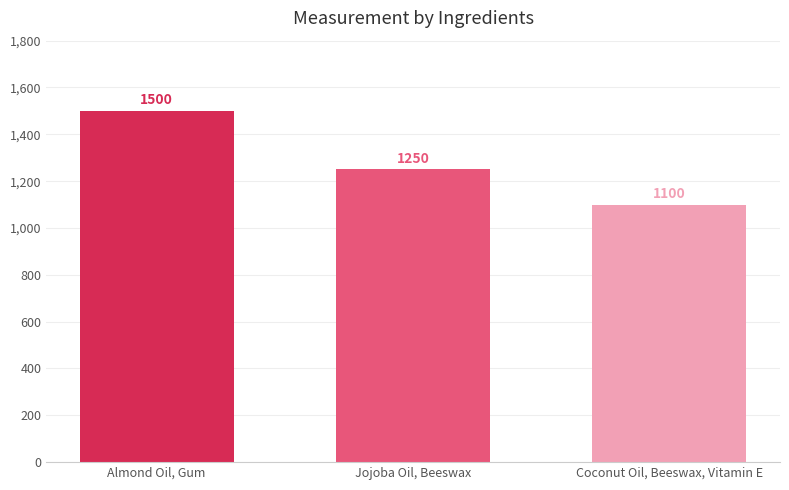

What is the change in value from Almond Oil, Gum to Jojoba Oil, Beeswax?

-250